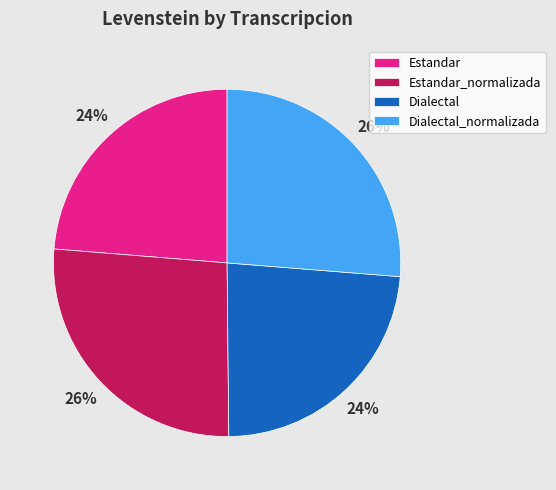

What is the ratio of the value at Estandar_normalizada to the value at Dialectal_normalizada?

1.0